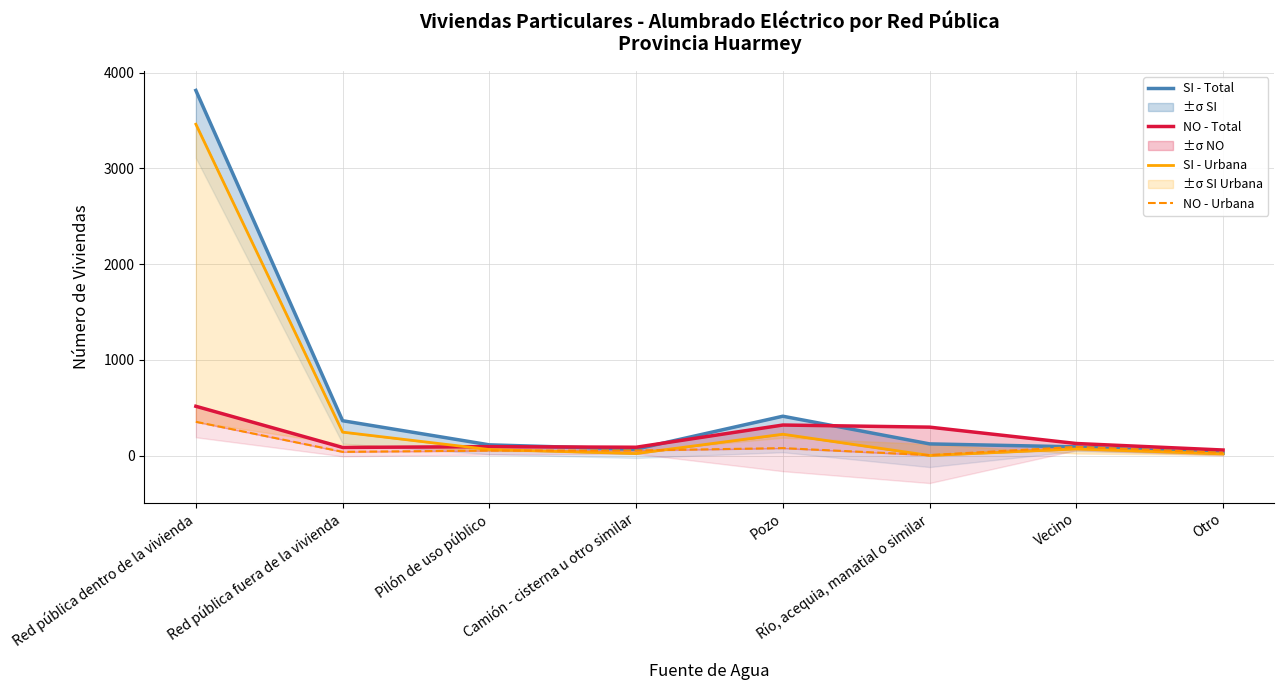

After their last crossing, which series has the higher values: SI - Urbana or NO - Total?

NO - Total